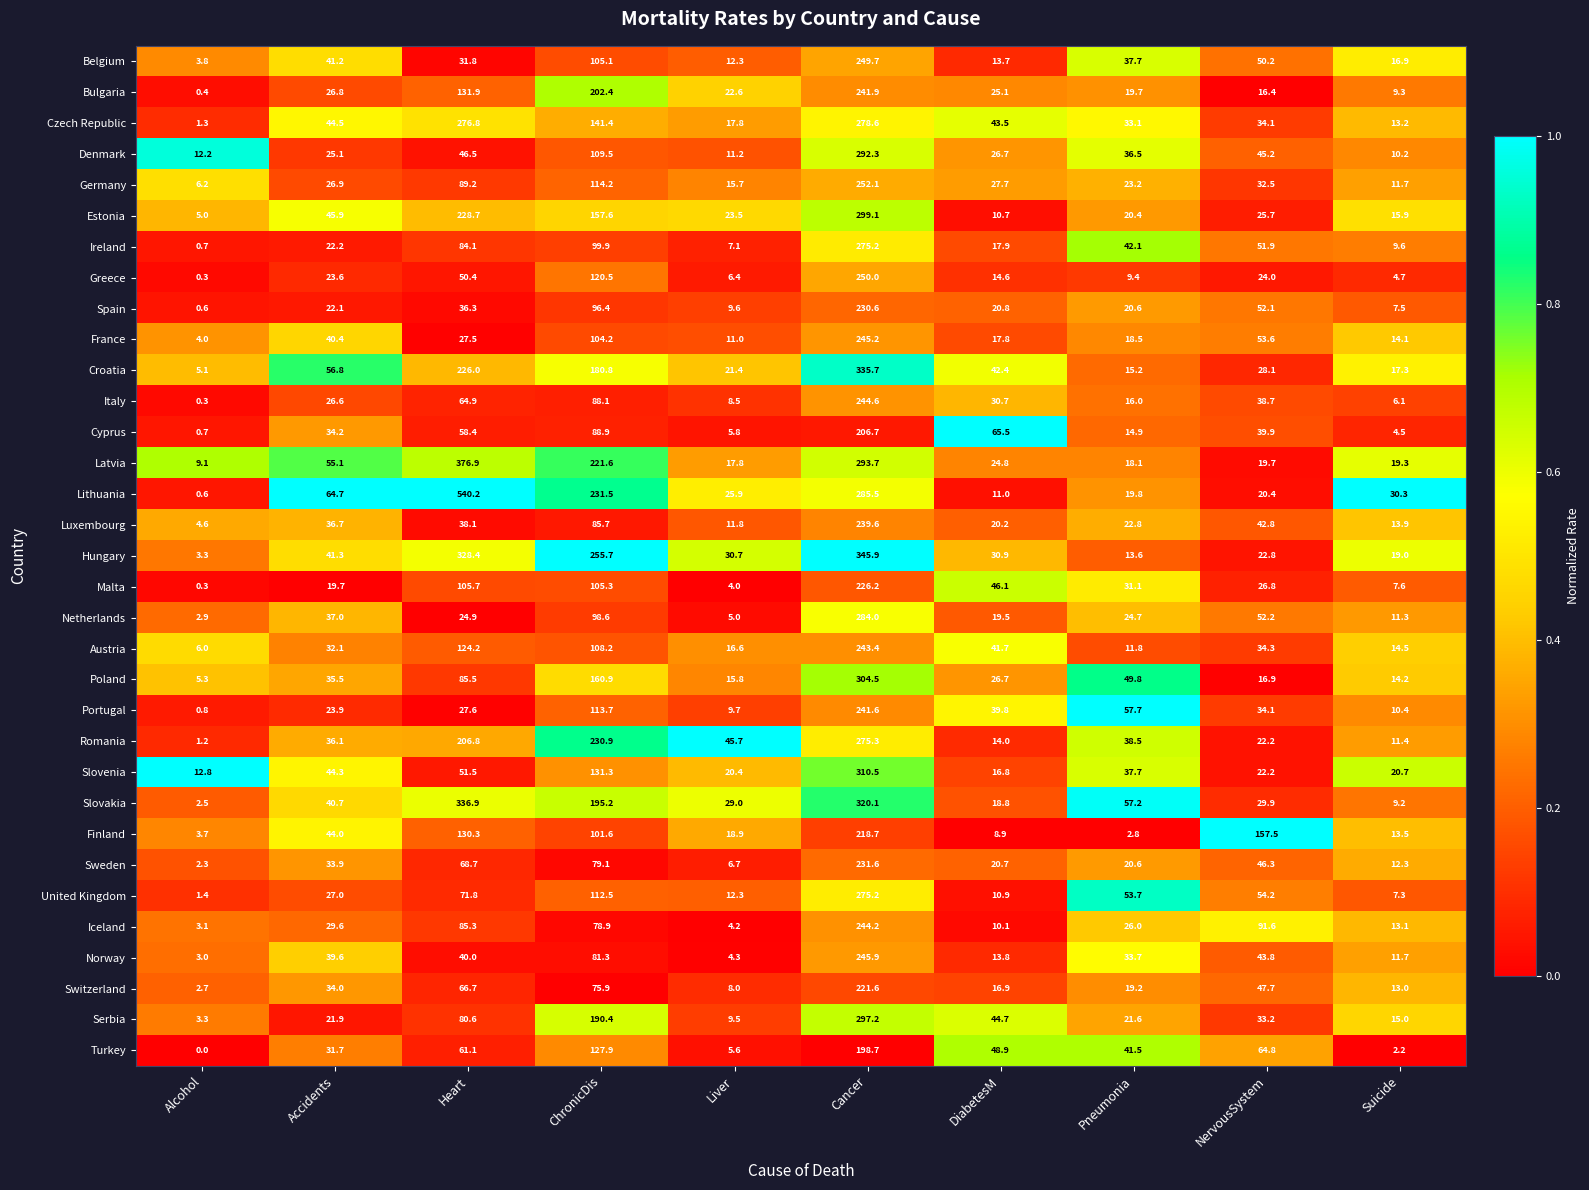

What value does the Portugal series have at Heart?

27.6